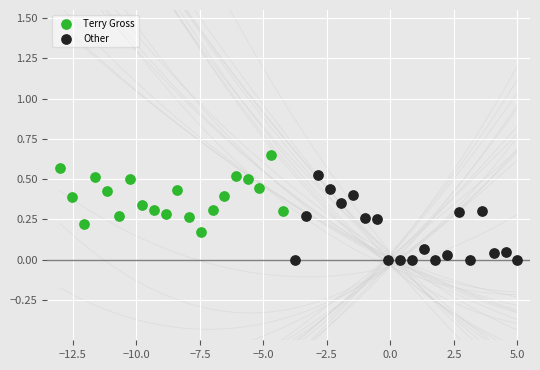

Which series reaches the minimum Y coordinate?

Other